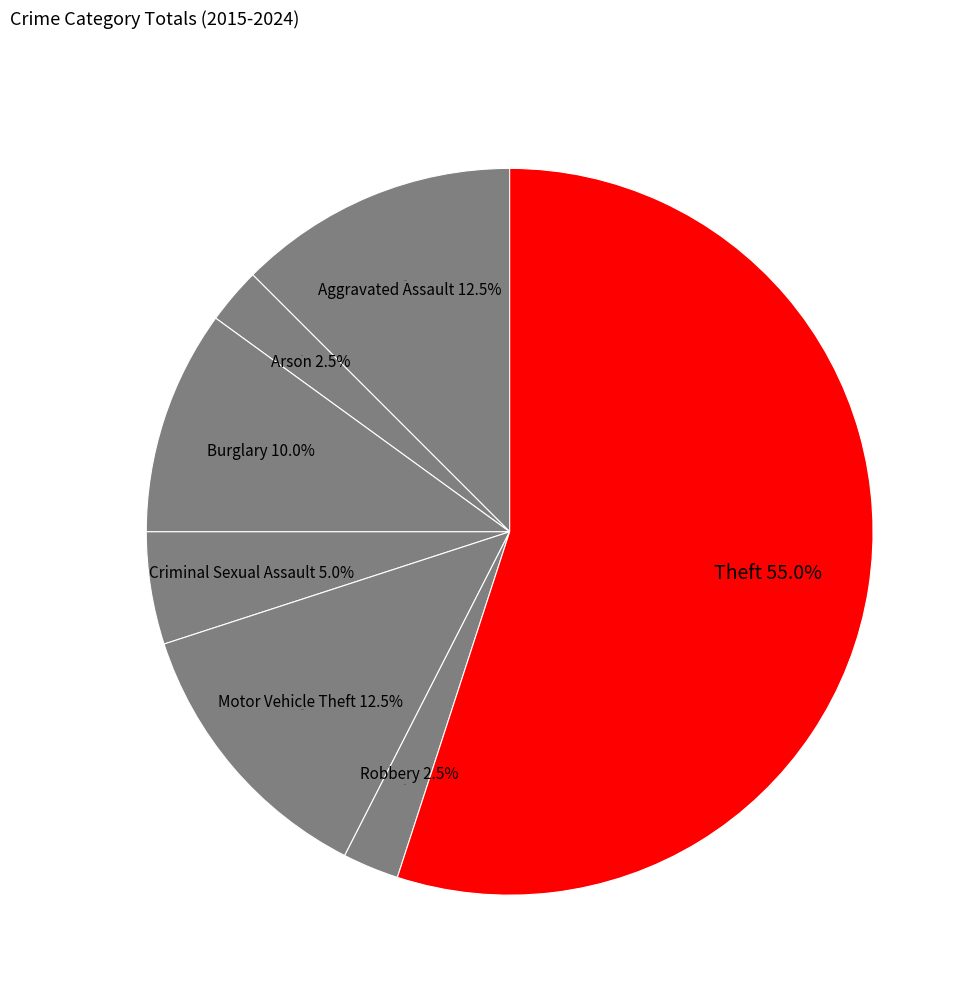

Between Criminal Sexual Assault and Aggravated Assault, which is larger?

Aggravated Assault